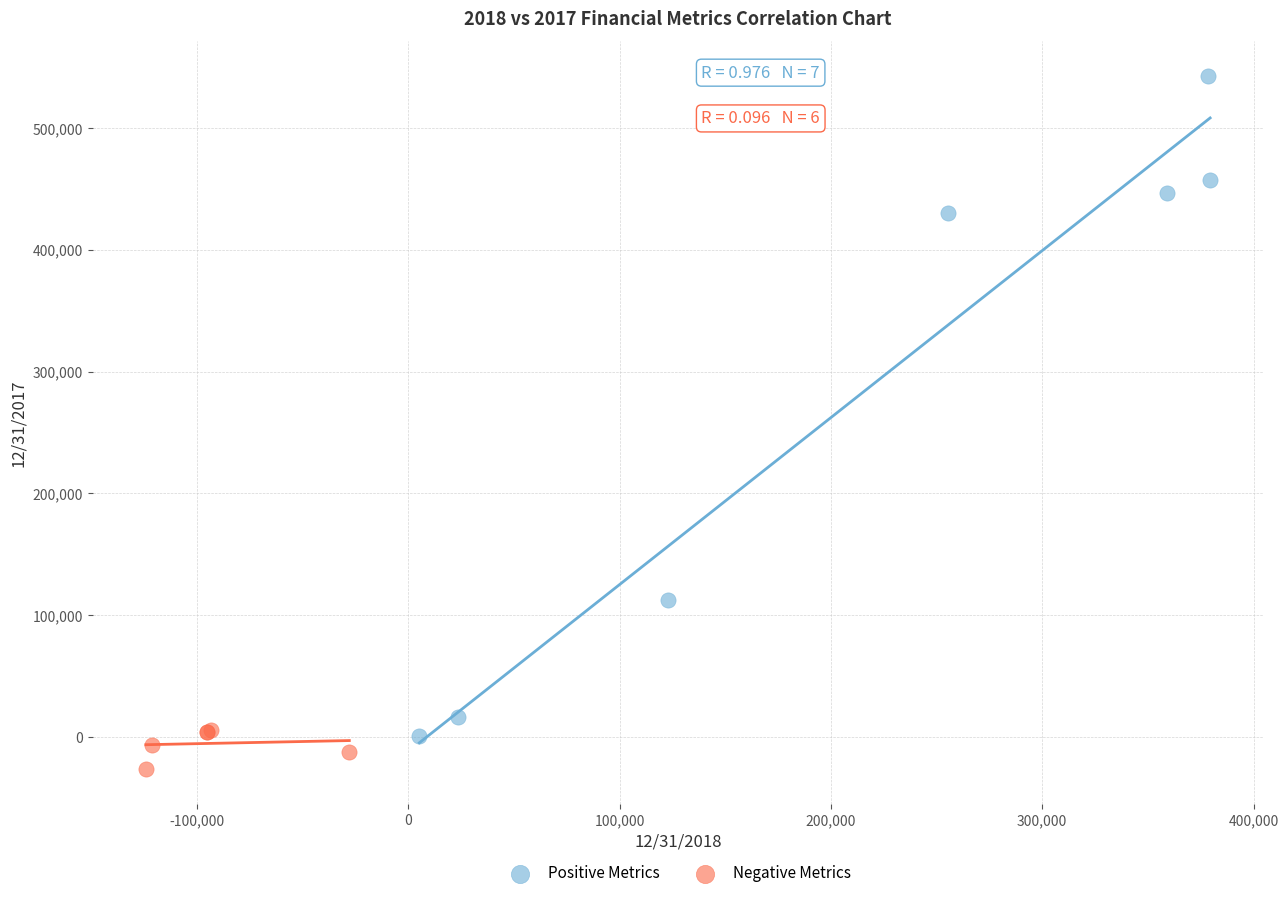

What are all the series names shown in the legend?

Positive Metrics, Negative Metrics